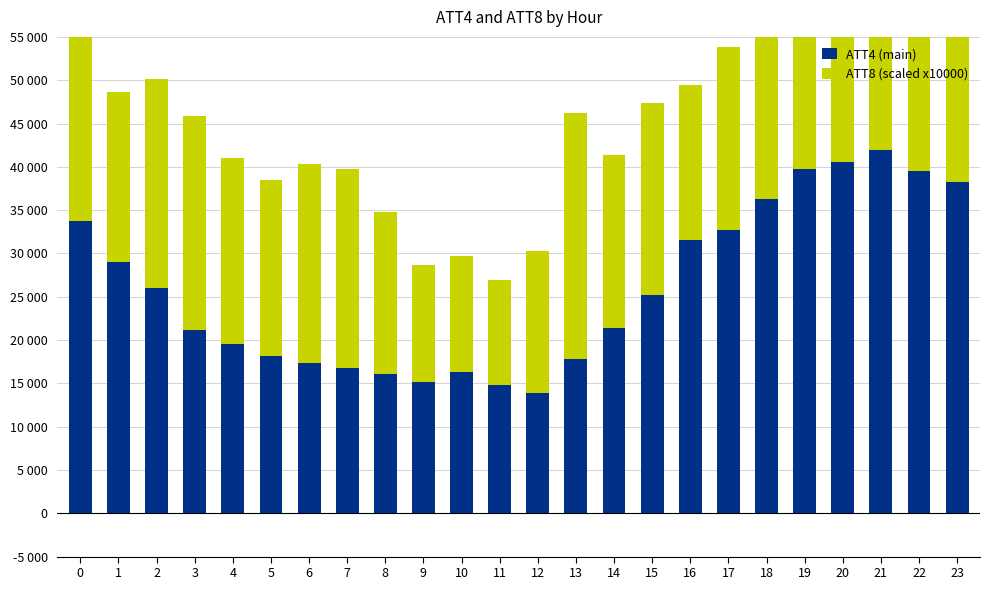

Reading left to right, transcribe all the data shown in this chart.

ATT4 (main): 33700.0	29000.0	26000.0	21200.0	19500.0	18200.0	17400.0	16800.0	16100.0	15100.0	16300.0	14800.0	13900.0	17800.0	21400.0	25200.0	31600.0	32700.0	36300.0	39800.0	40500.0	41900.0	39500.0	38300.0
ATT8 (scaled x10000): 35543.3	19688.0	24103.7	24628.3	21489.6	20288.8	22954.7	22945.8	18689.5	13520.5	13405.3	12118.8	16382.2	28416.3	19945.2	22143.8	17880.6	21147.5	20758.7	22931.8	25034.6	25165.6	19164.5	23096.1